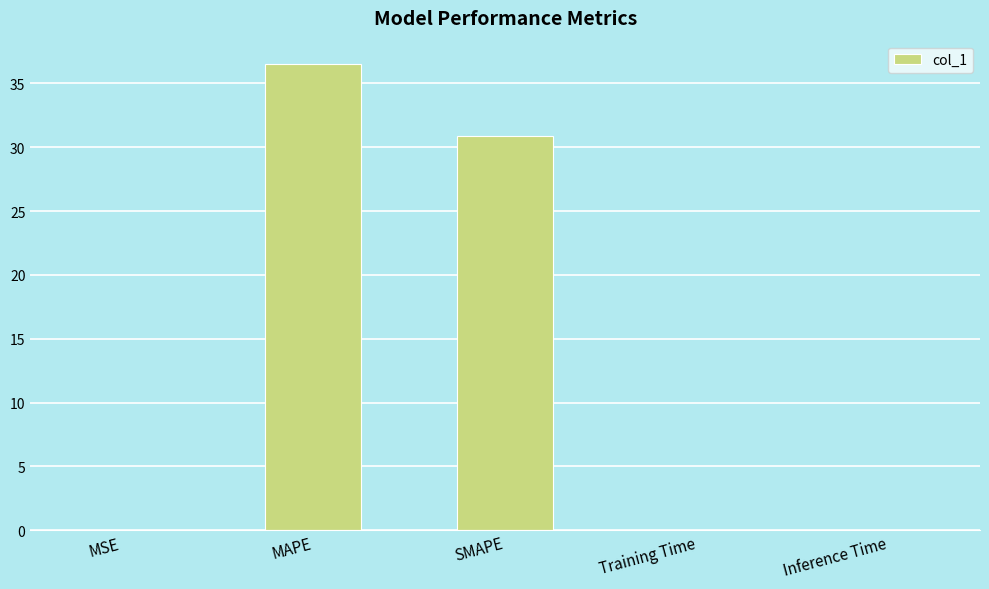

What is the sum of all values?

67.4